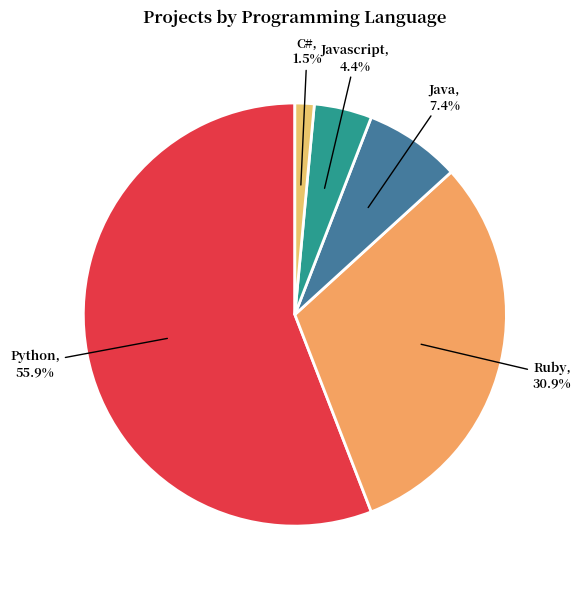

How many slices are in this pie chart?

5